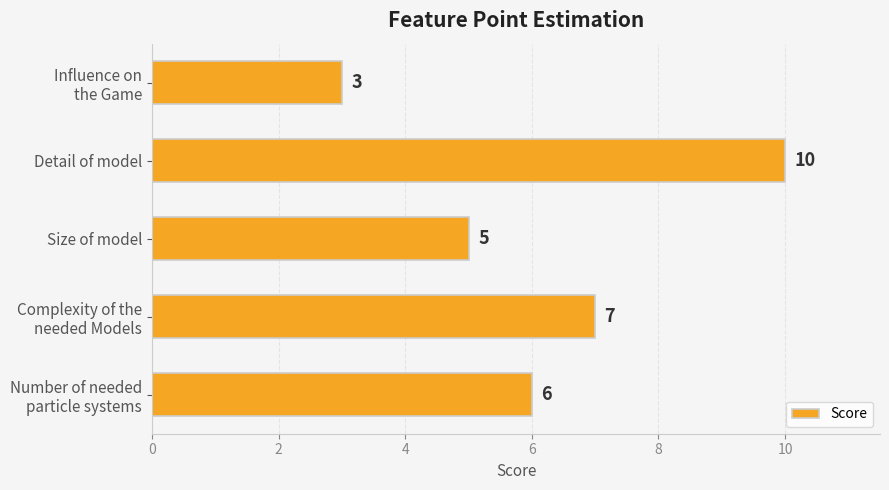

Reading bottom to top, transcribe all the data shown in this chart.

6	7	5	10	3